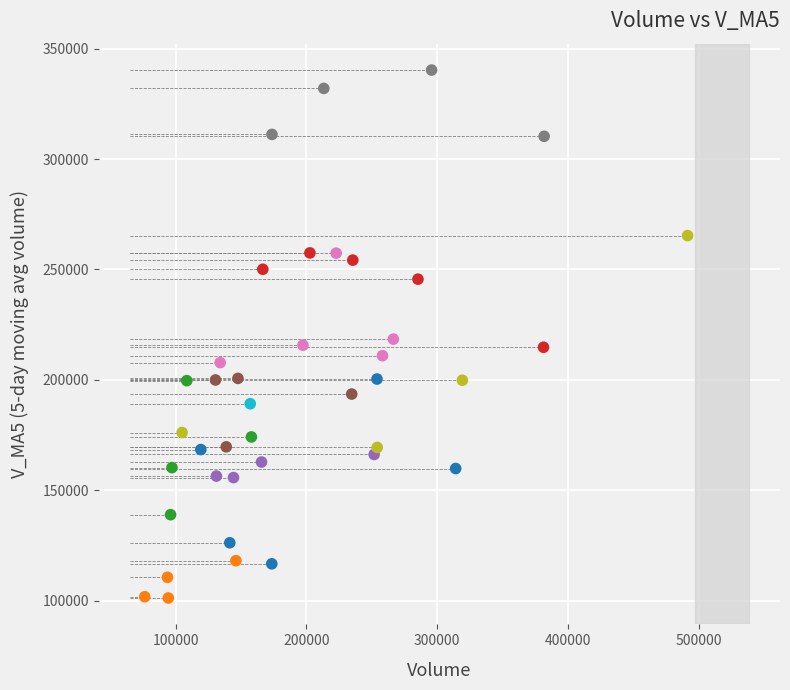

What is the range of X values (max minus min)?

415267.1